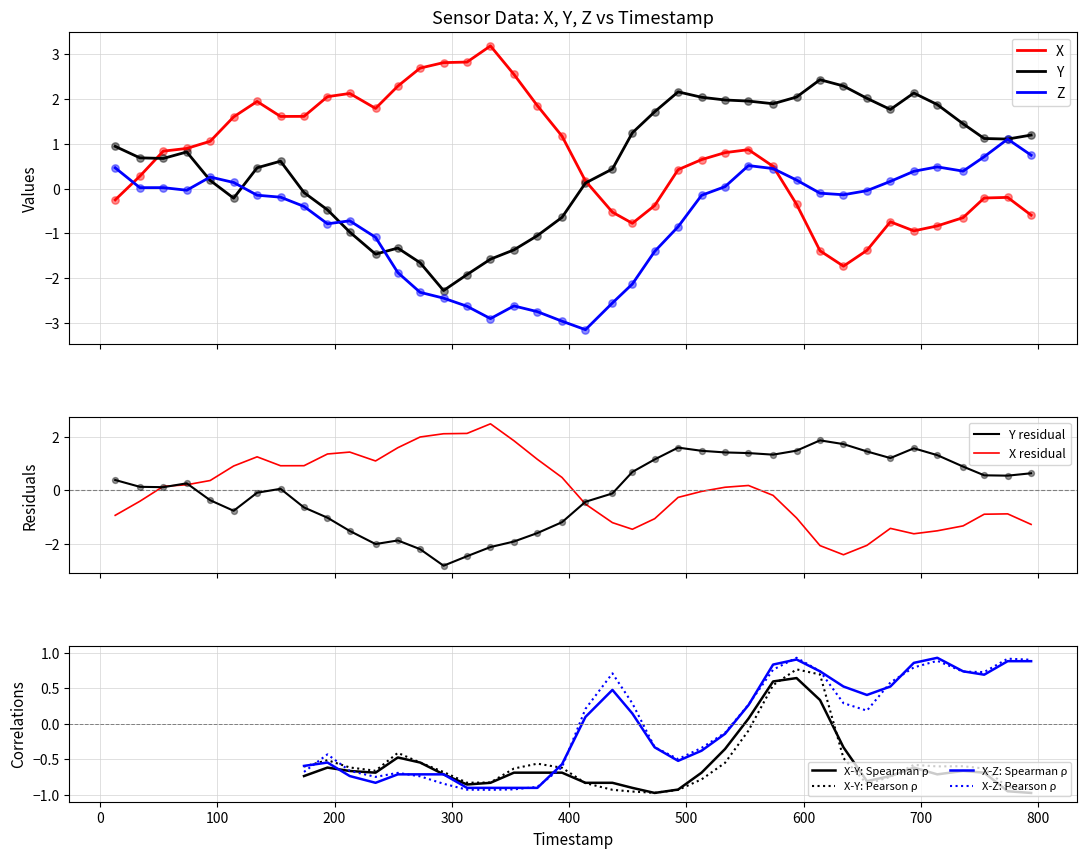

What are all the series names shown in the legend?

X, Y, Z